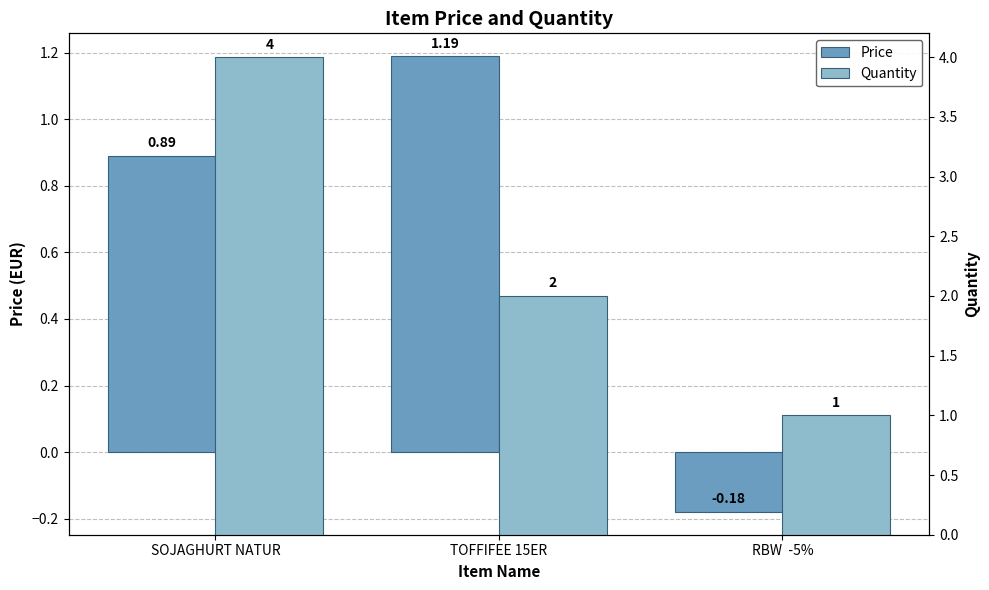

Where does the Price series first go above 0?

SOJAGHURT NATUR